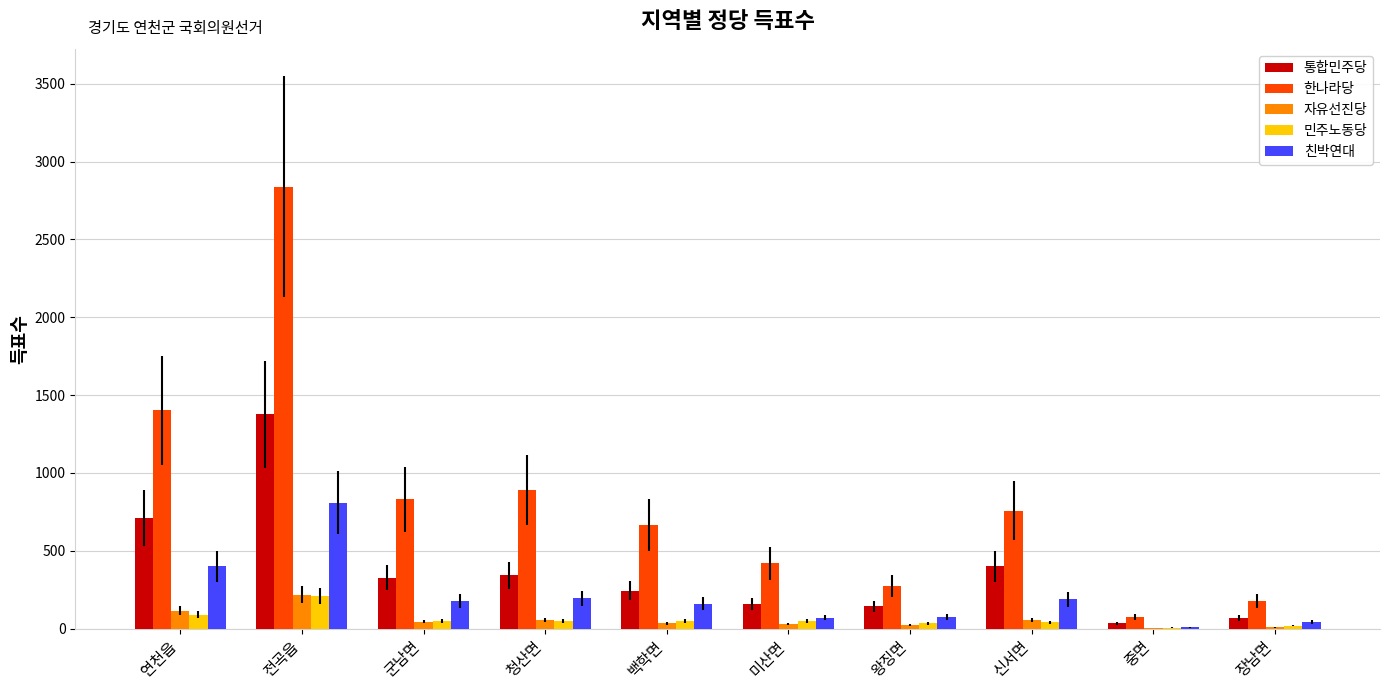

Count the number of data series in this chart.

5